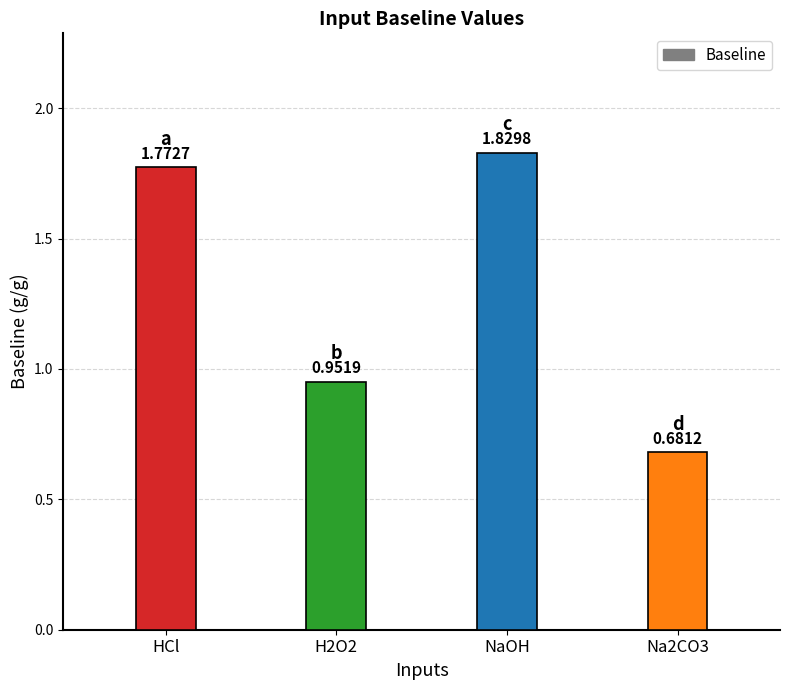

At which category does the chart reach its peak across all series?

NaOH